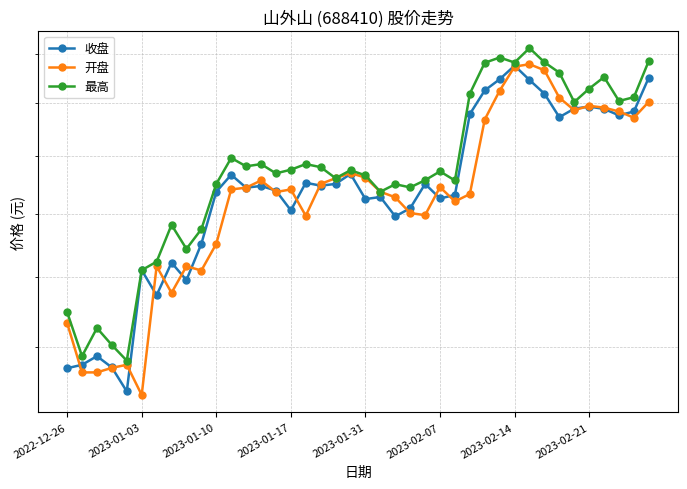

What position from the left is 2023-01-03?

6